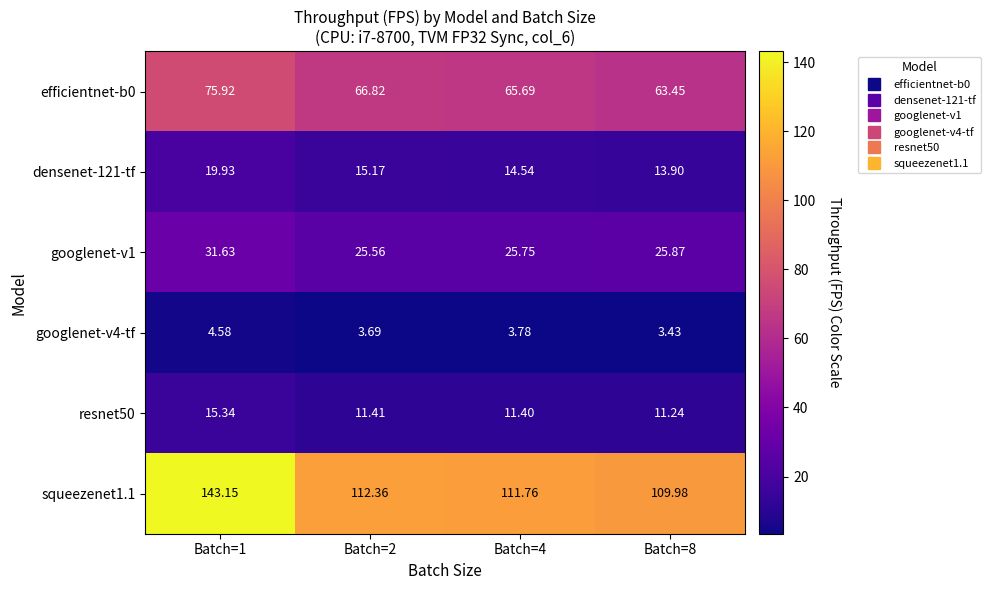

List the series in order of their peak value, highest first.

squeezenet1.1, efficientnet-b0, googlenet-v1, densenet-121-tf, resnet50, googlenet-v4-tf